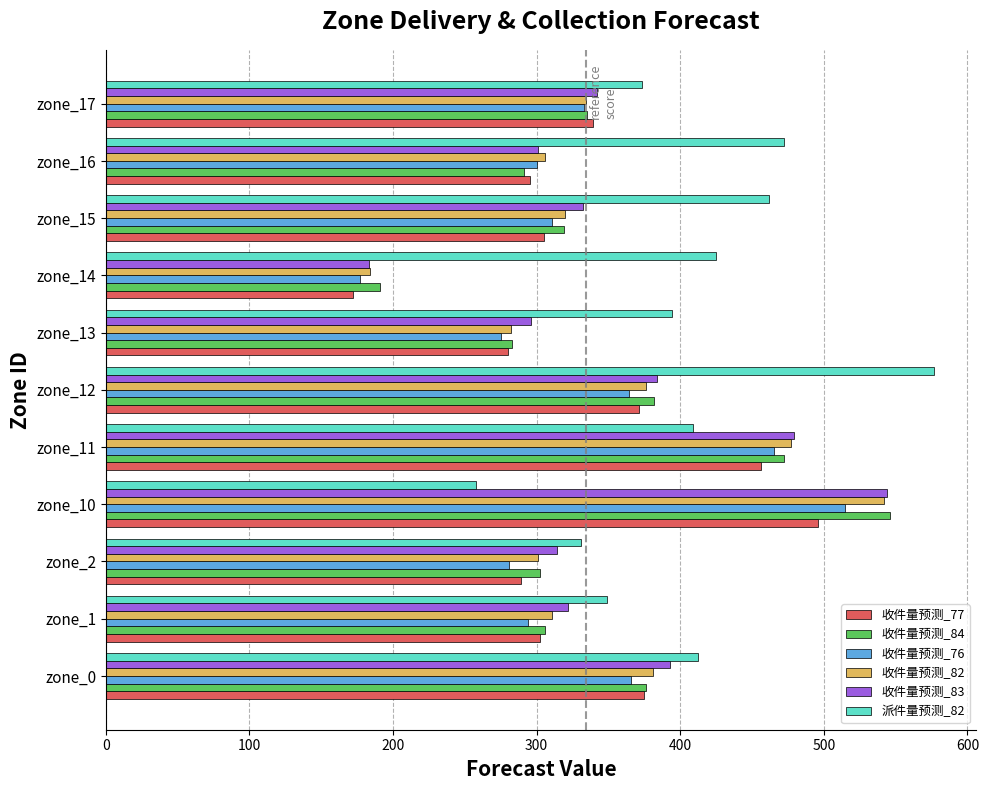

What is the maximum value shown in the chart?

577